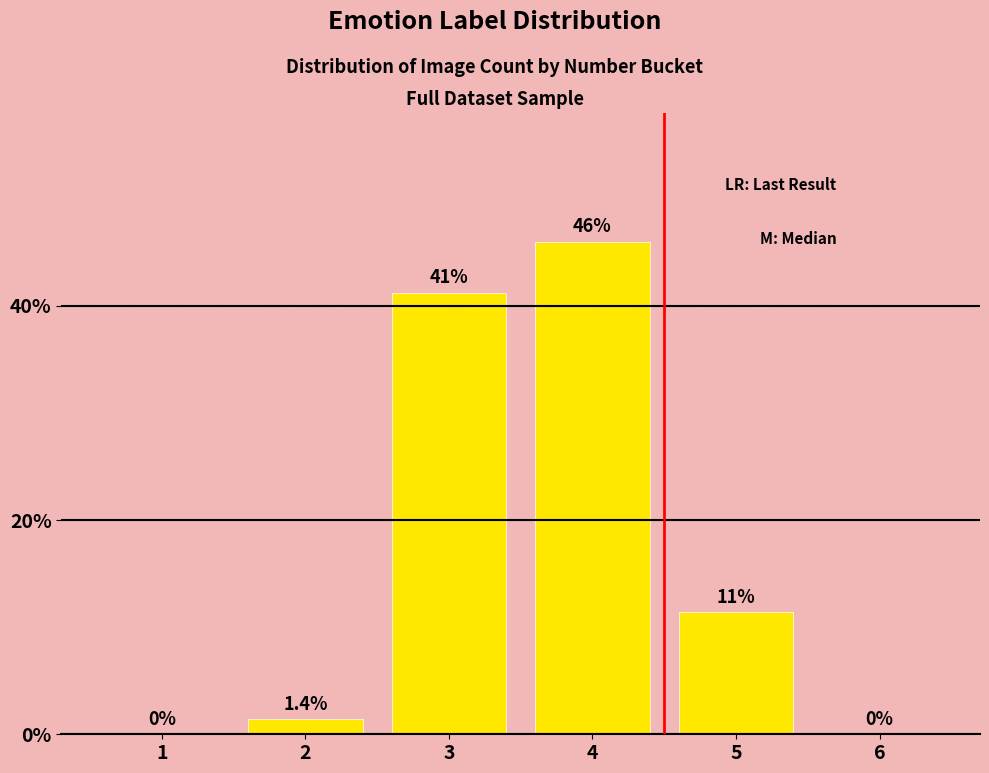

Reading left to right, list all the values displayed in this chart.

1=0.0	2=1.4	3=41.2	4=46.0	5=11.4	6=0.0